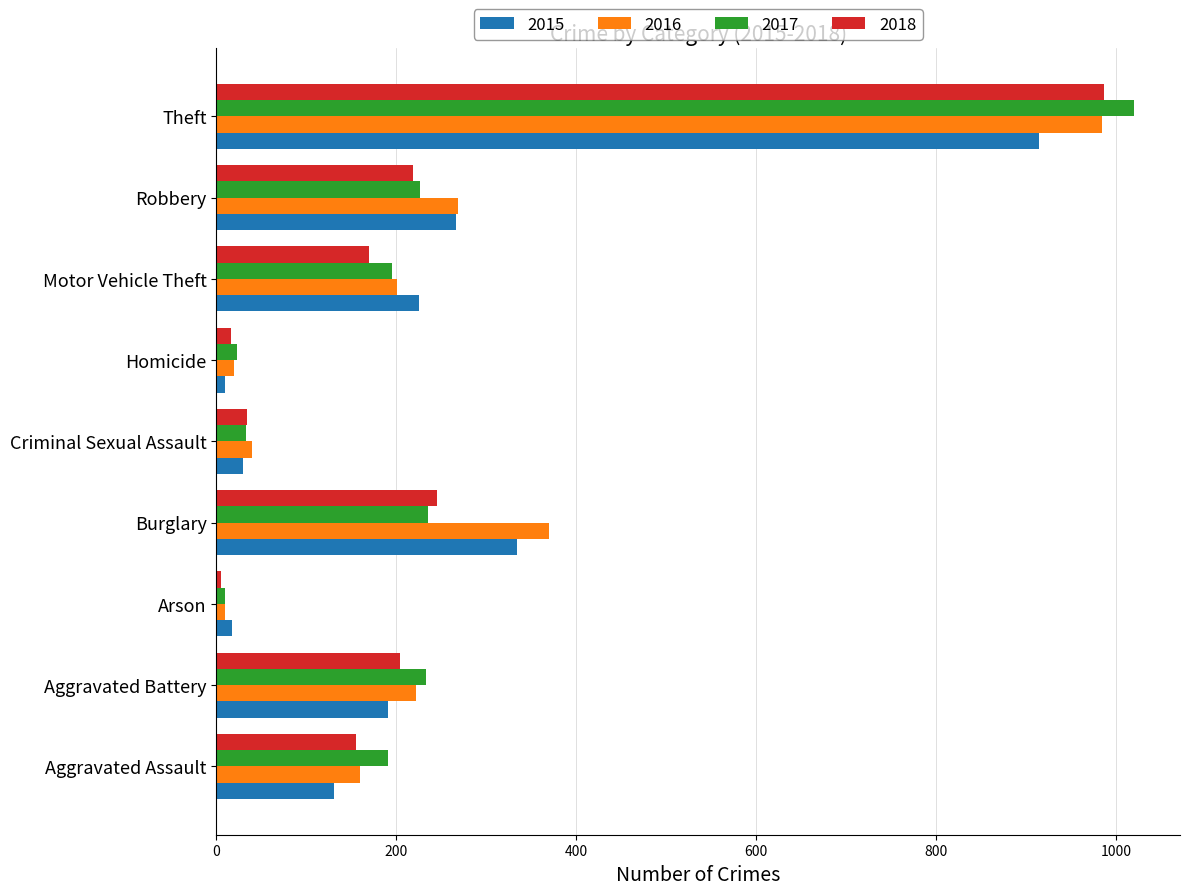

What are all the series names shown in the legend?

2015, 2016, 2017, 2018